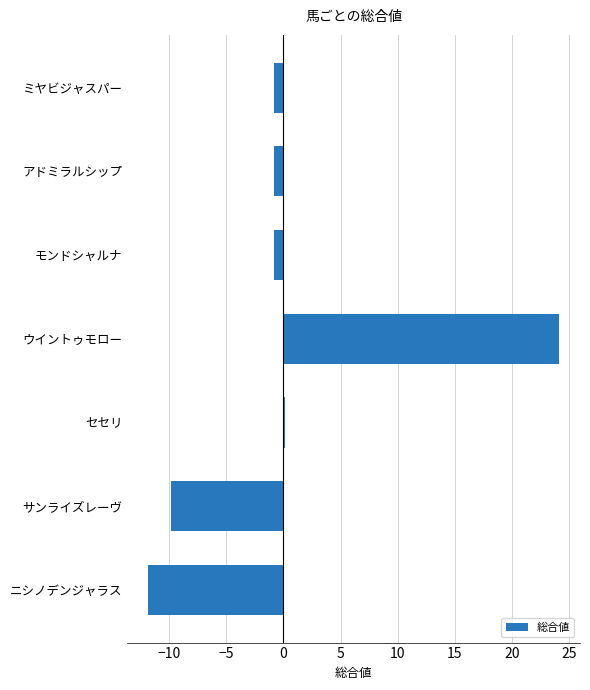

What is the label of the 4th bar from the bottom?

ウイントゥモロー